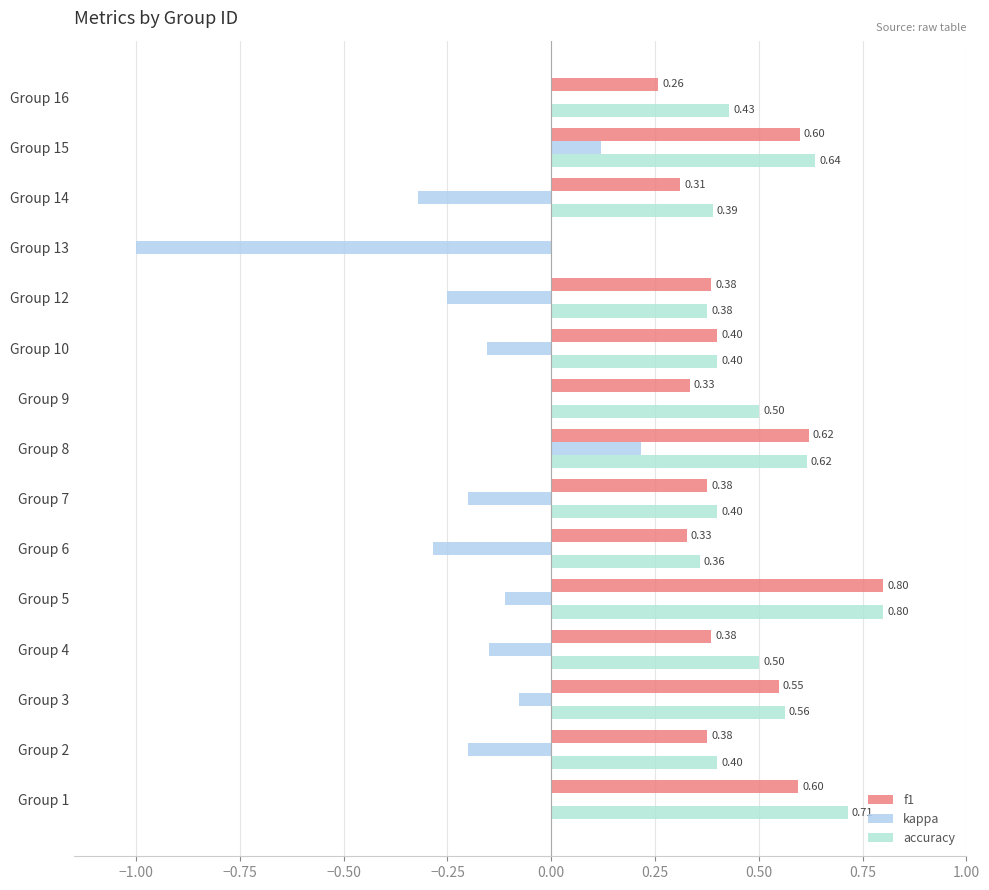

What are all the series names shown in the legend?

f1, kappa, accuracy